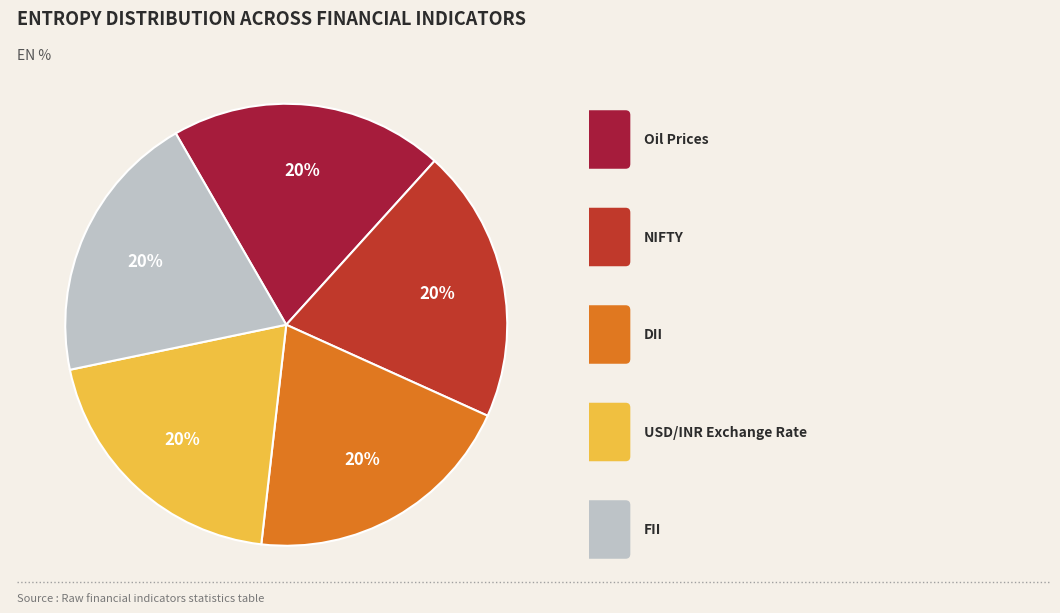

Is there a majority slice in this chart?

No